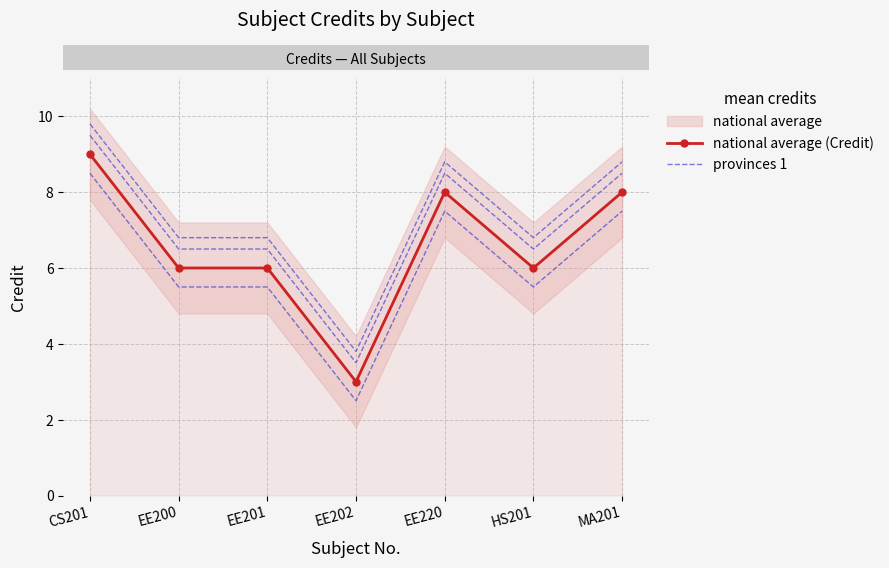

True or false: national average (Credit) and provinces 1 intersect in this chart.

False